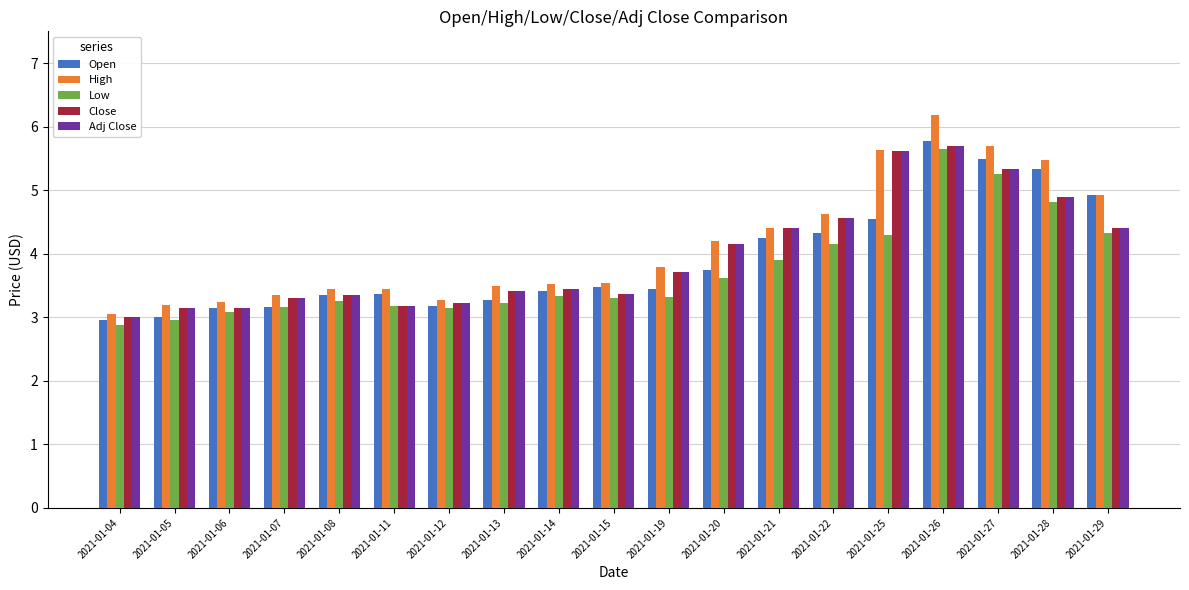

Read the Low value at 2021-01-04.

2.9